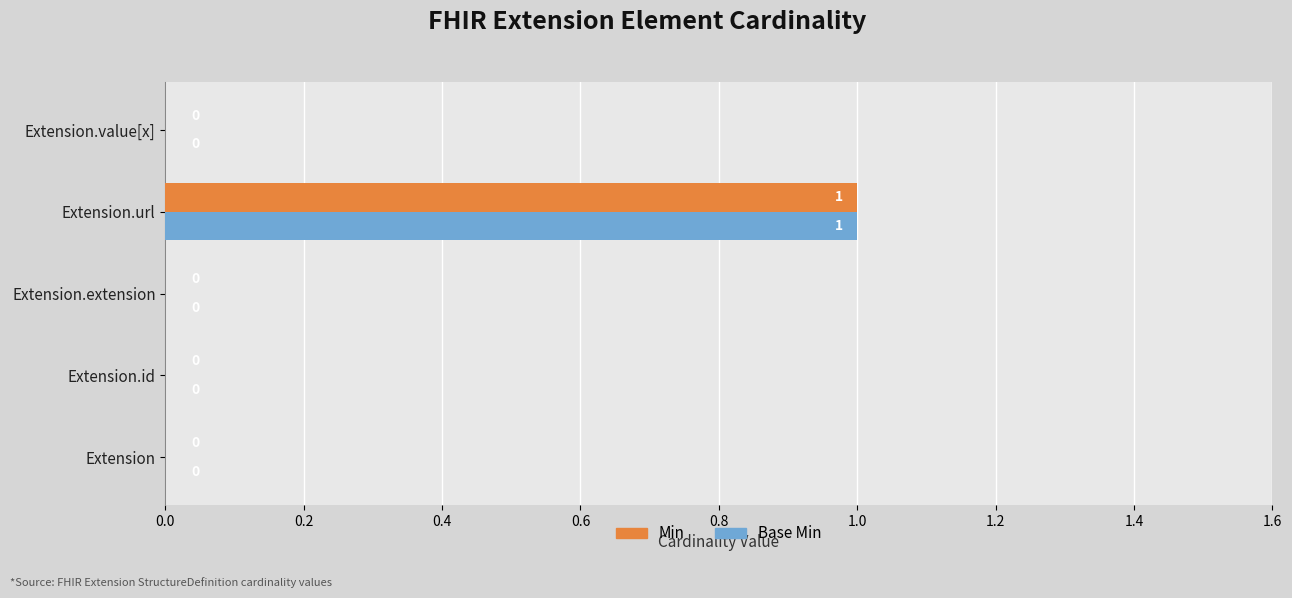

How many values in the Min series exceed 0?

1